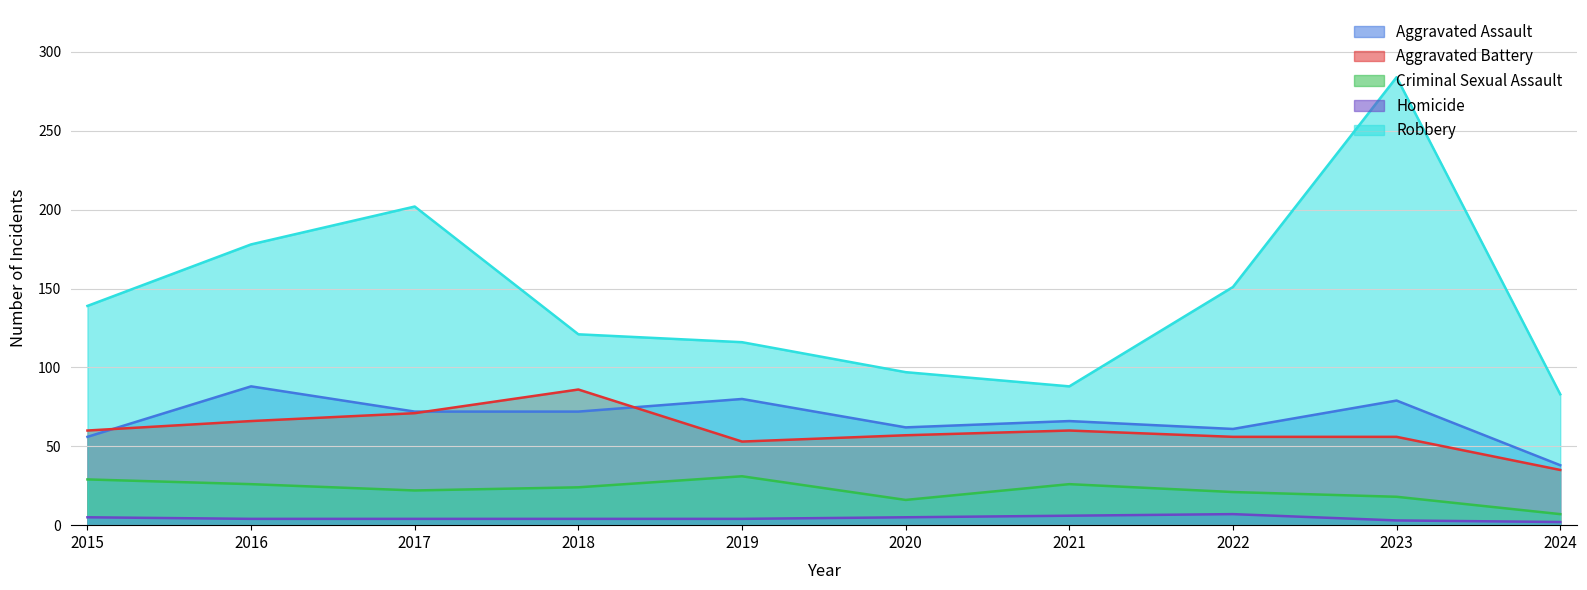

What is the difference between the maximum and minimum values in the Homicide series?

5